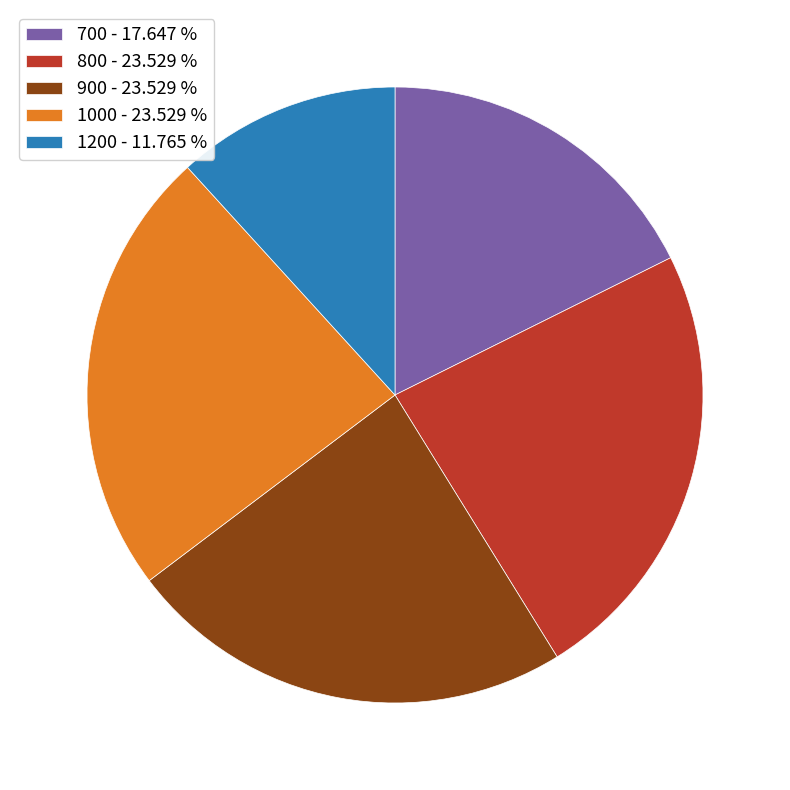

Do 700 - 17.647 % and 1200 - 11.765 % together represent more than half of the pie?

No